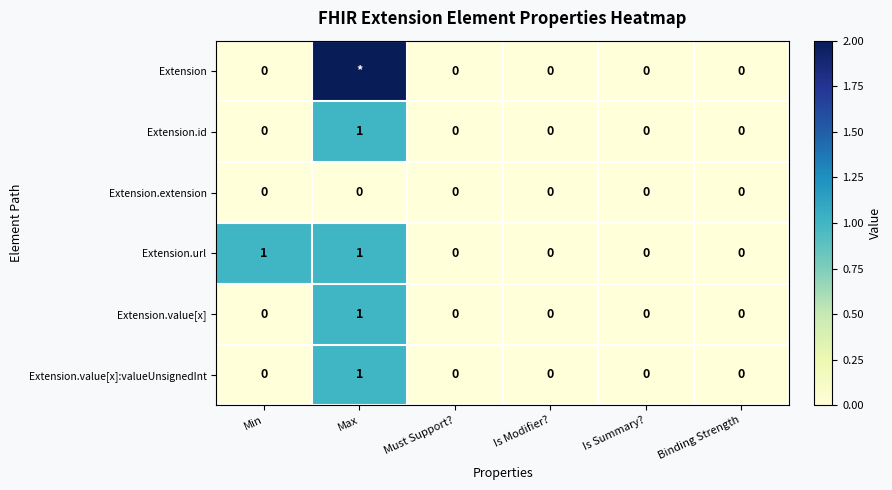

The value of Extension.url at Is Modifier? is 0. True or false?

True